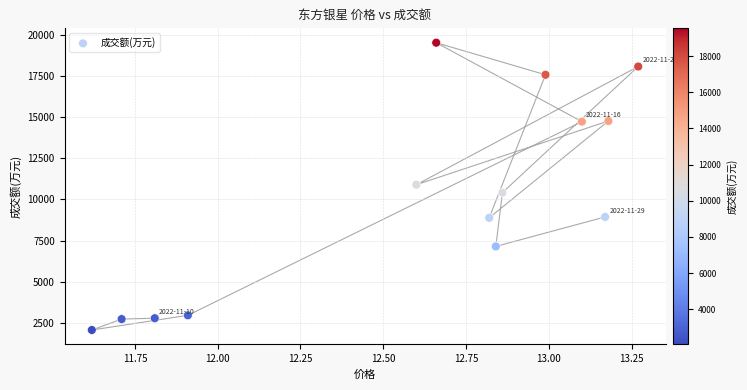

What is the range of Y values (max minus min)?

17466